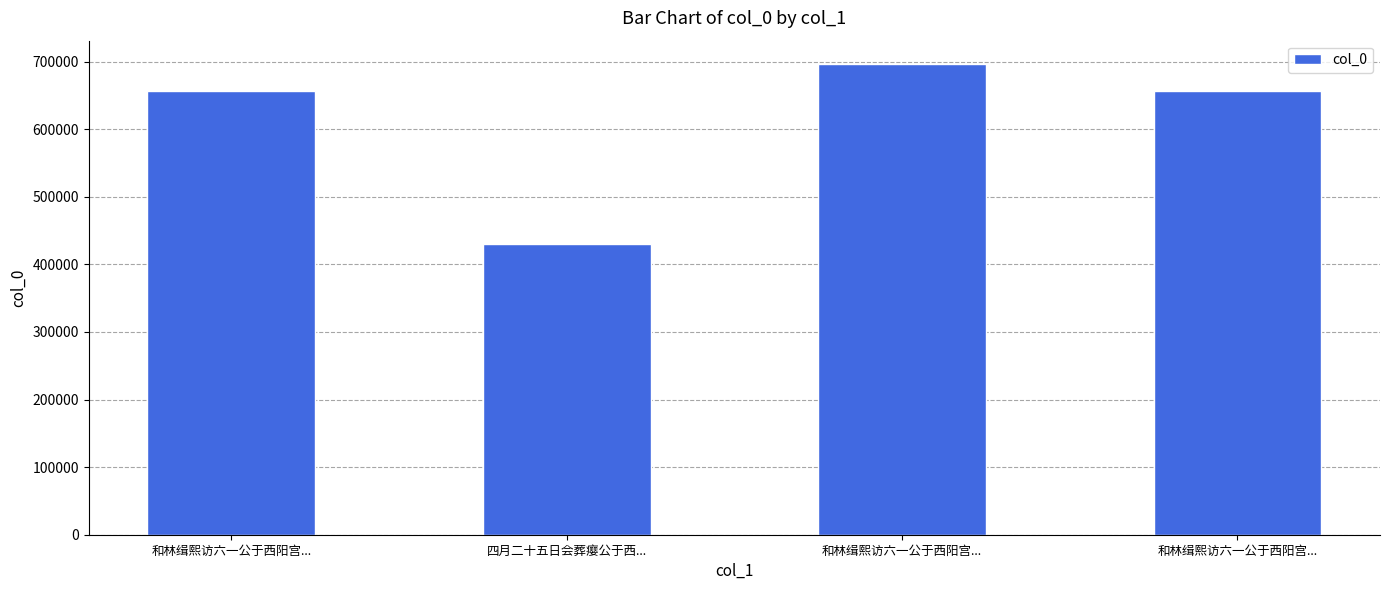

What is the sum of all values?

2439929